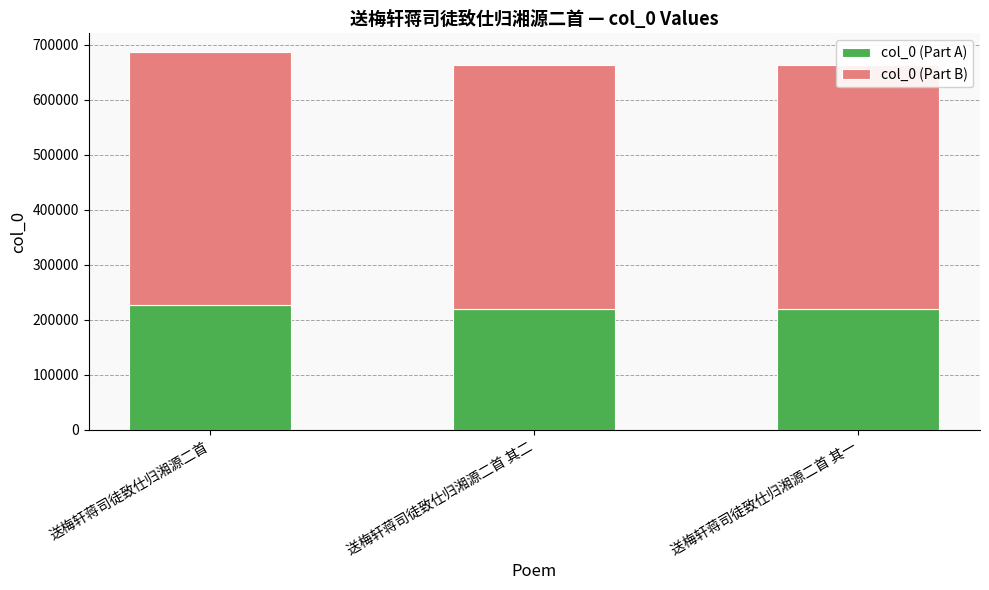

What is the minimum value for col_0 (Part B)?

444896.1